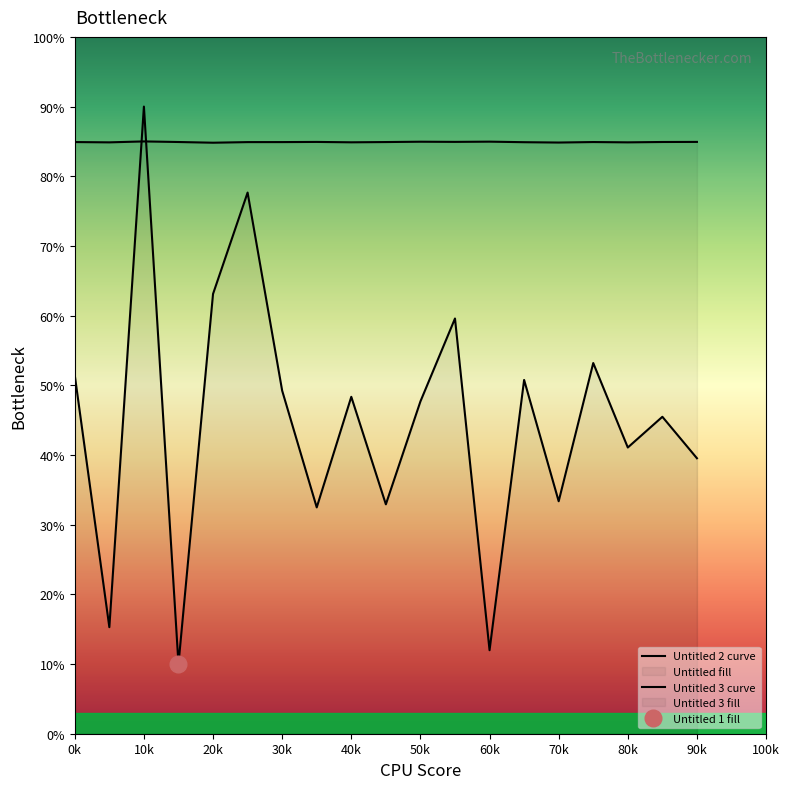

True or false: Untitled 3 curve has more than 2 interior local peaks.

True